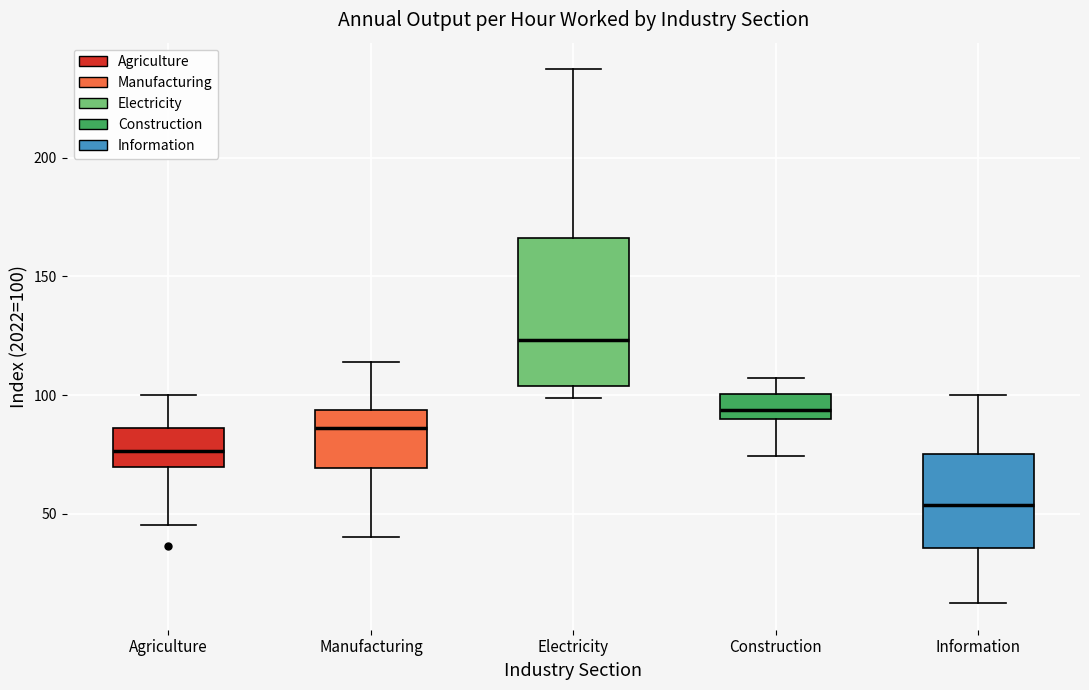

Which box is the tallest, from its lower edge to its upper edge?

Electricity